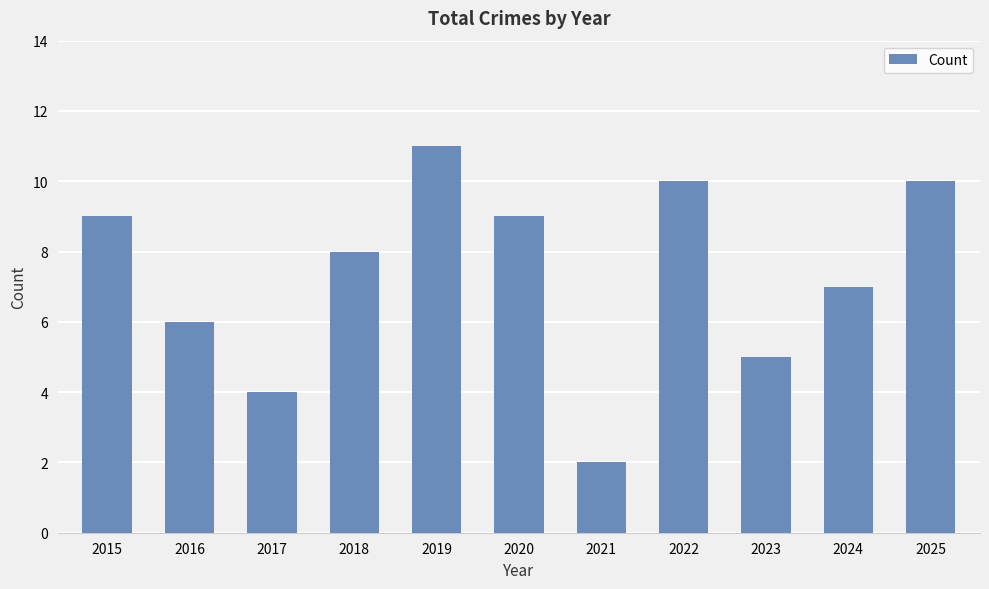

What value does the data have at 2015?

9